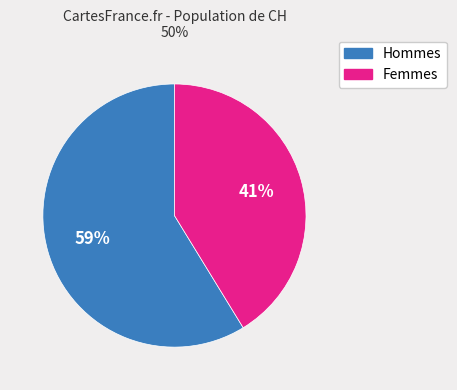

Is there a majority slice in this chart?

Yes